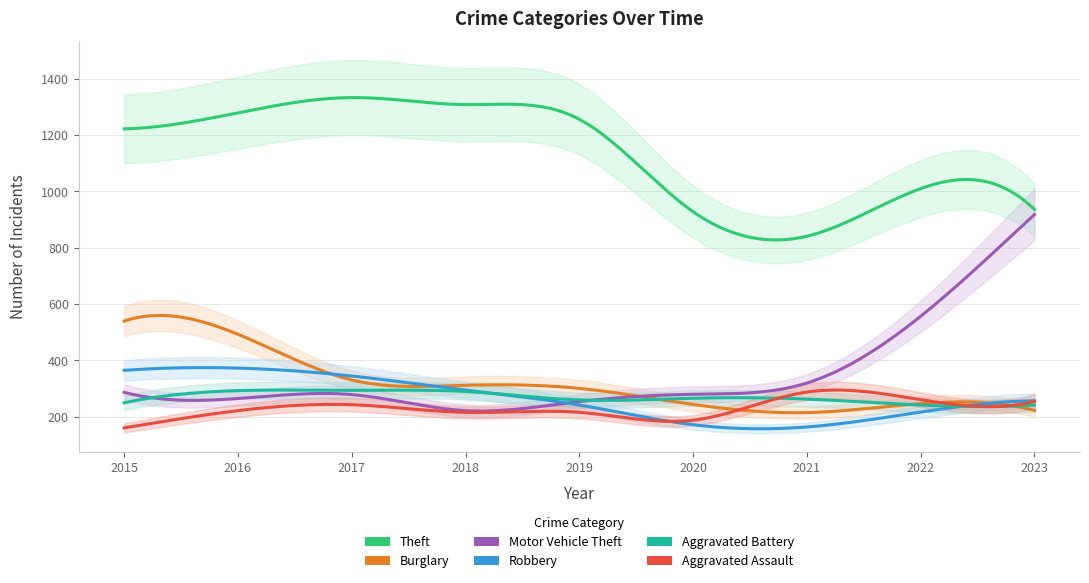

Reading left to right, transcribe all the data shown in this chart.

Theft: 1222	1279	1333	1308	1256	928	841	1010	936
Burglary: 540	493	331	312	301	244	215	247	223
Motor Vehicle Theft: 287	265	279	222	254	280	320	557	918
Robbery: 365	373	345	295	242	172	164	217	257
Aggravated Battery: 250	293	294	290	260	266	263	242	242
Aggravated Assault: 161	222	243	216	216	188	288	261	255